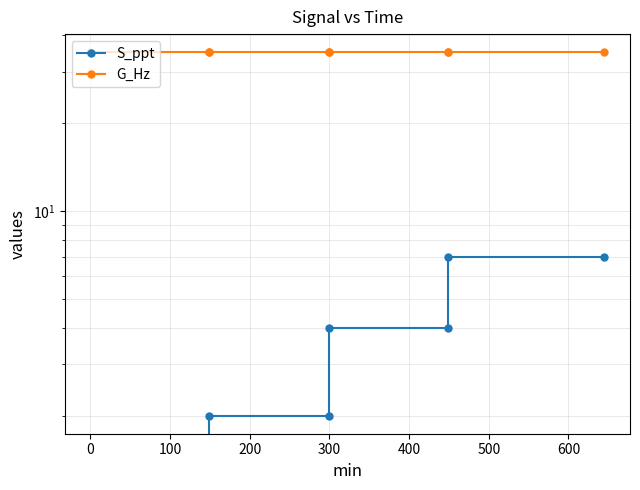

Between 300 and 600, which series saw the biggest shift?

S_ppt